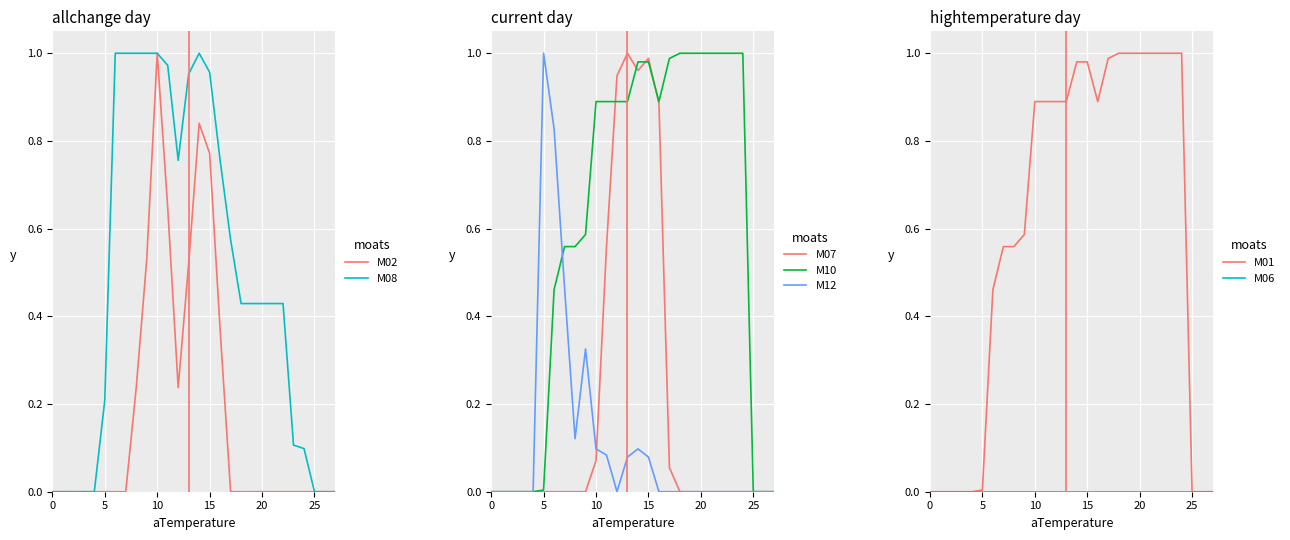

Which category has the highest value in the M02 series?

10